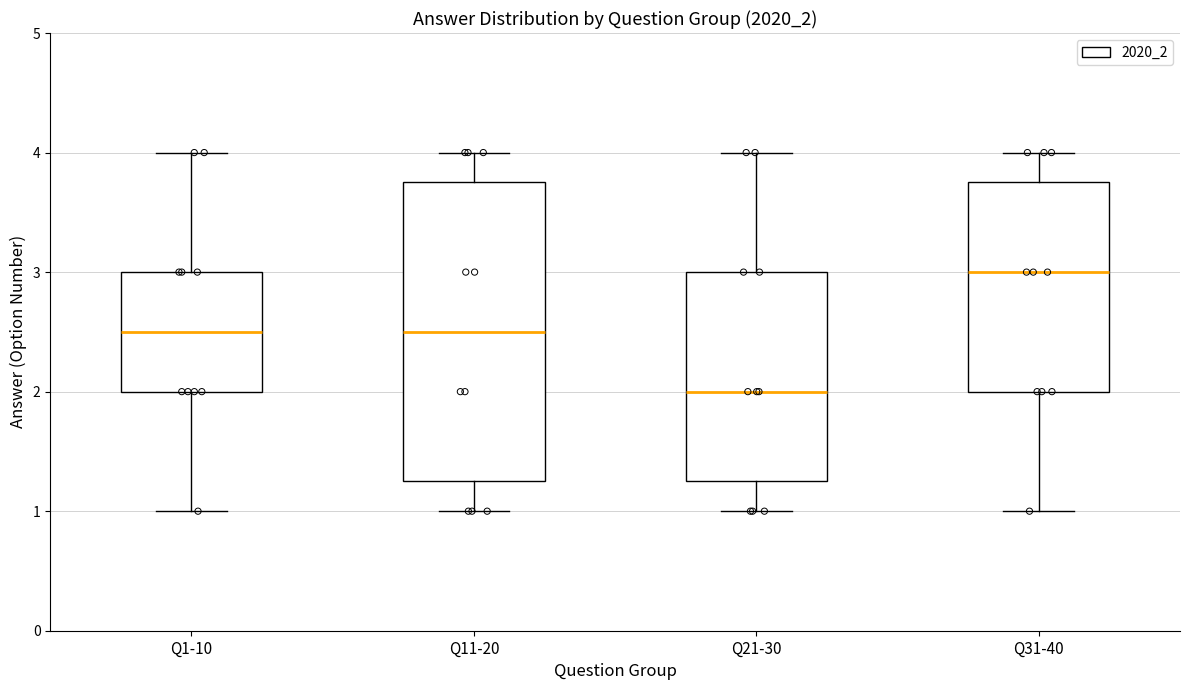

Where does the lower whisker of the box for Q11-20 end on the y-axis? The values are not printed on the chart, so give them approximately, as read against the axis.

1.0